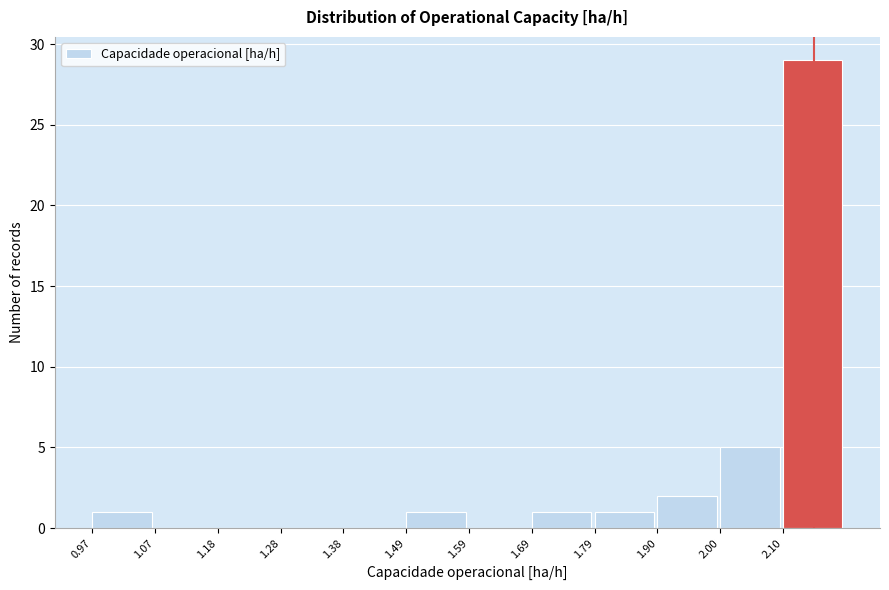

Reading left to right, transcribe this chart: for each bar, give the range it covers on the x-axis and its height. Neither the bar edges nor the heights are printed on the chart, so give them approximately, as read against the axes.

0.96 to 1.08: 1
1.08 to 1.18: 0
1.18 to 1.28: 0
1.28 to 1.38: 0
1.38 to 1.48: 0
1.48 to 1.58: 1
1.58 to 1.70: 0
1.70 to 1.80: 1
1.80 to 1.90: 1
1.90 to 2.00: 2
2.00 to 2.10: 5
2.10 to 2.20: 29